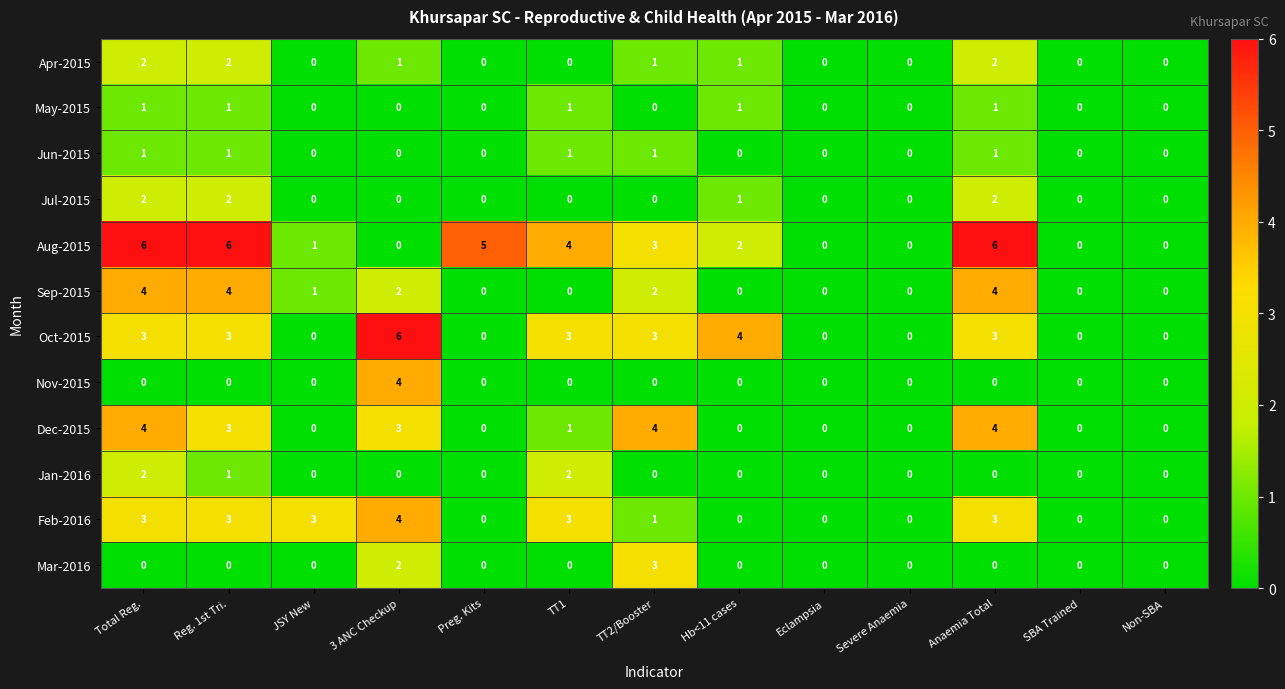

What is the maximum value for Dec-2015?

4